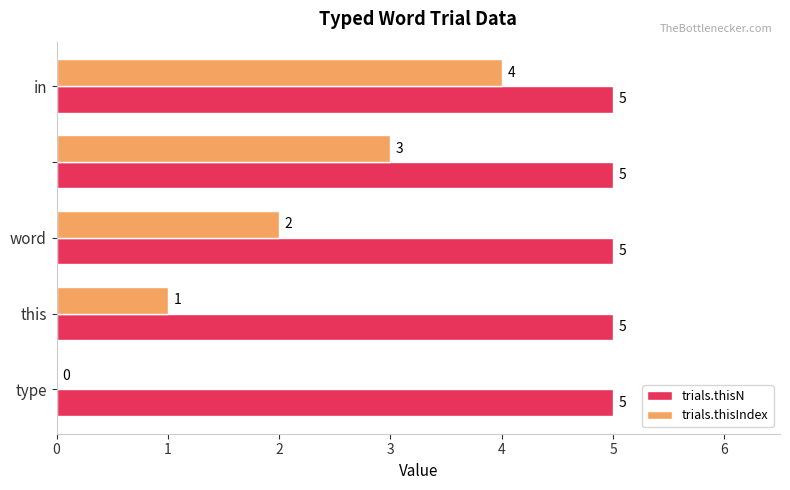

Which series has the largest total across all categories?

trials.thisN